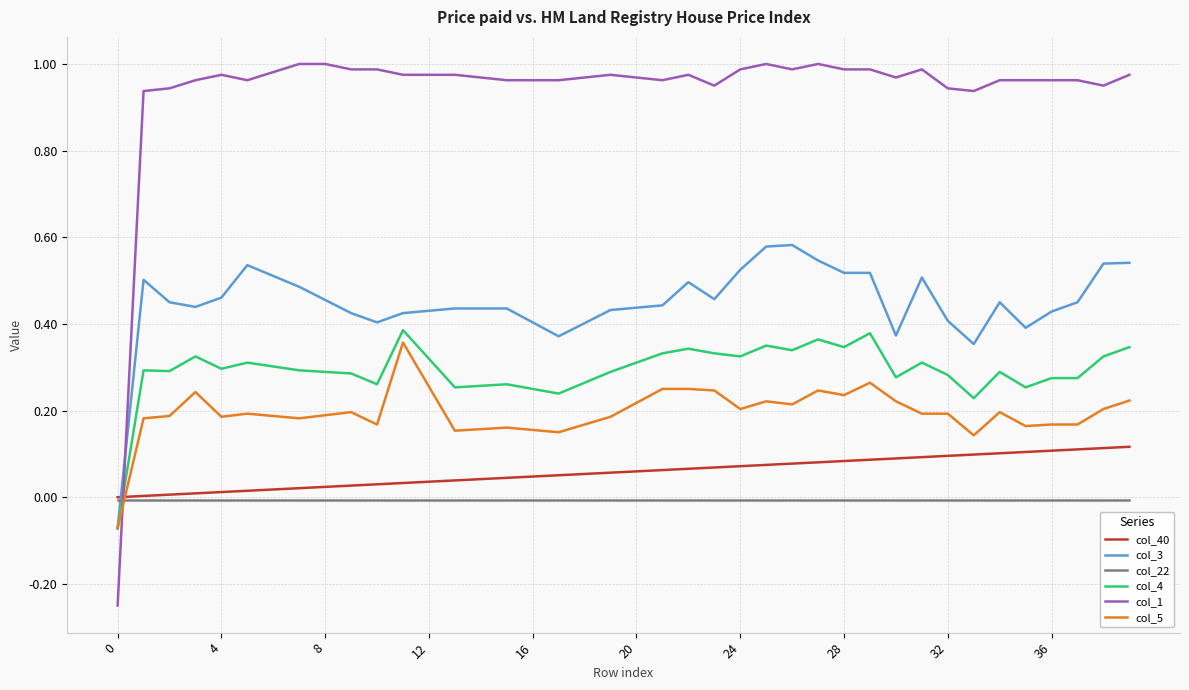

How many times do col_22 and col_5 cross each other?

1